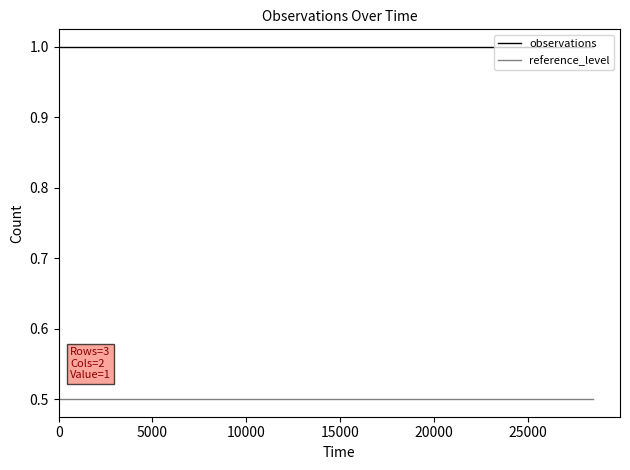

List the series in order of their overall mean, lowest first.

reference_level, observations